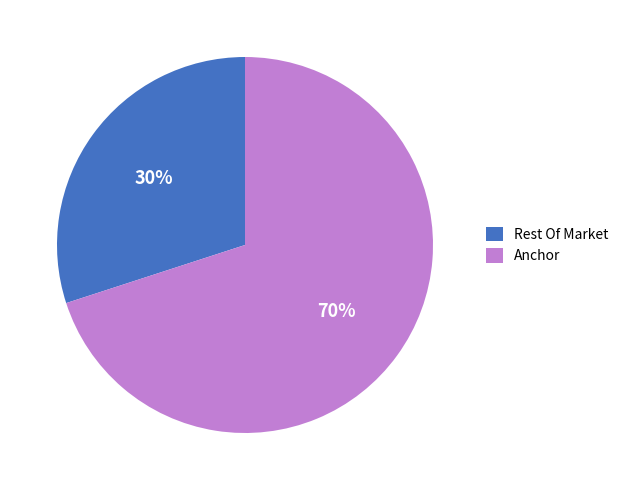

Do Anchor and Rest Of Market together represent more than half of the pie?

Yes